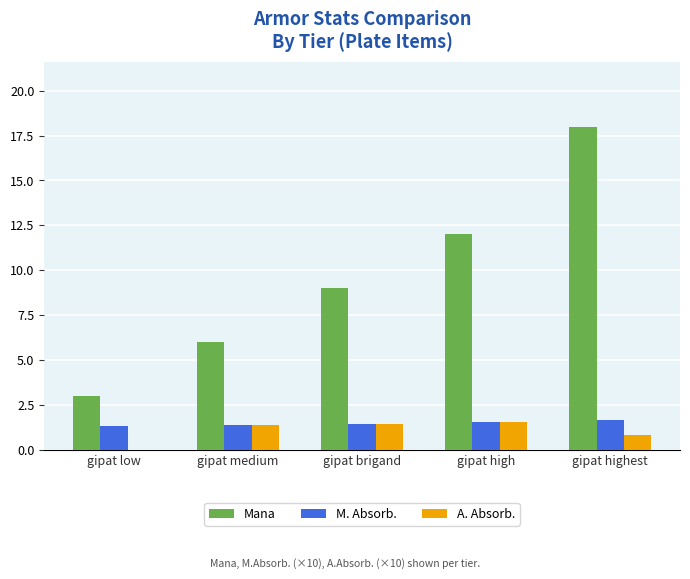

What is the total value across all series at gipat high?

15.1